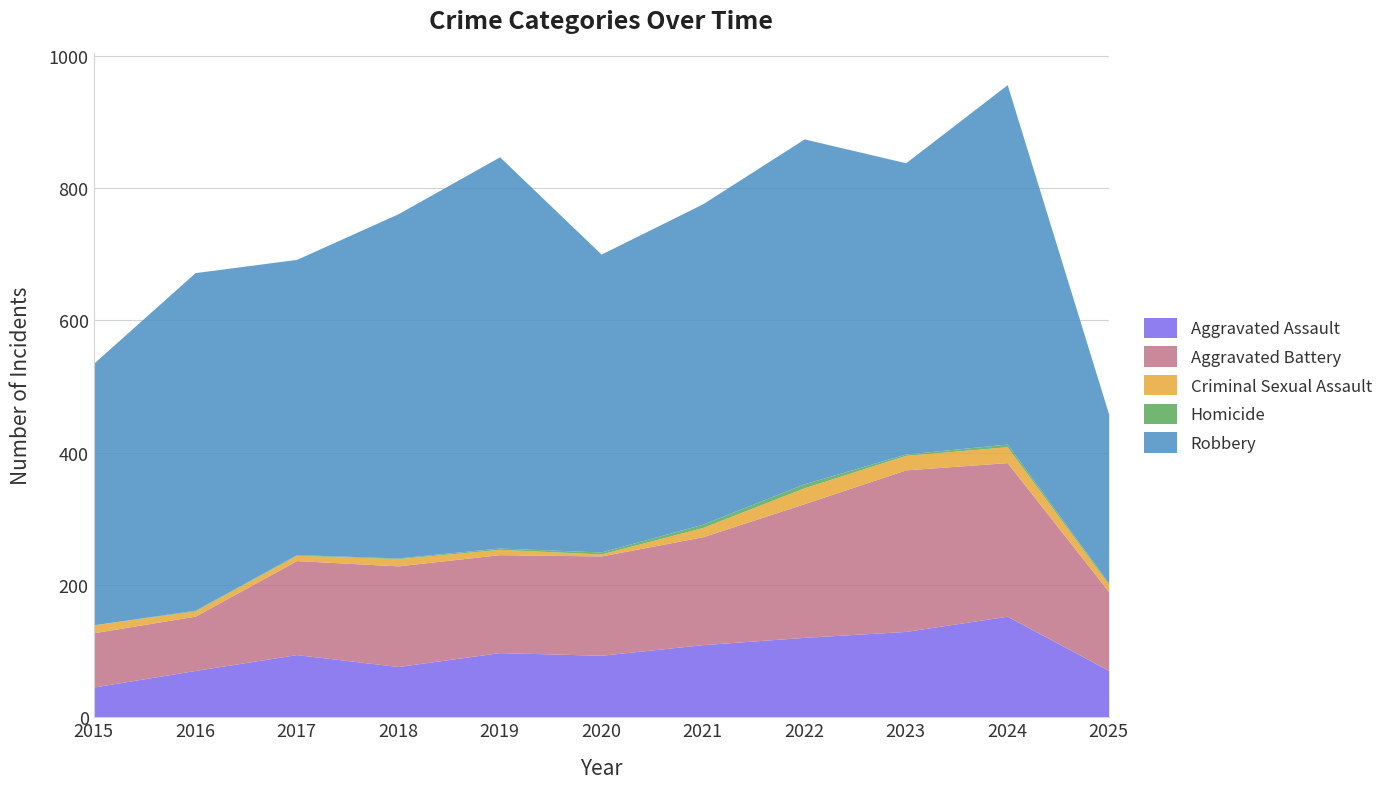

What is the greatest value displayed?

591